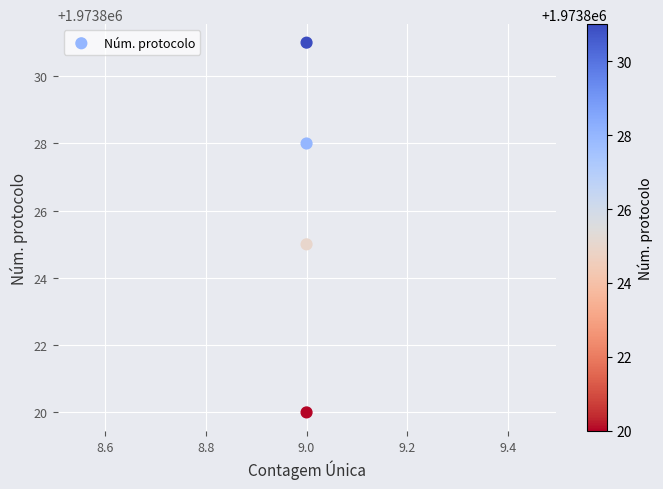

What is the average X value?

9